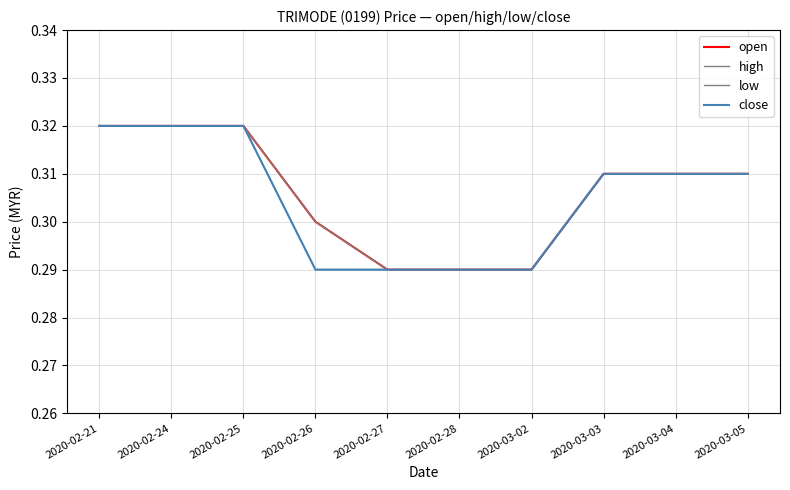

At 2020-02-28, list the series in order from smallest to largest.

open, high, low, close